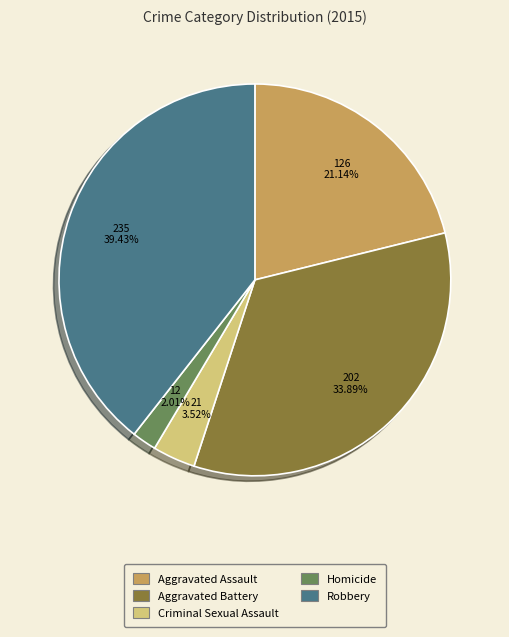

What percentage do Homicide and Aggravated Battery together represent?

35.9%